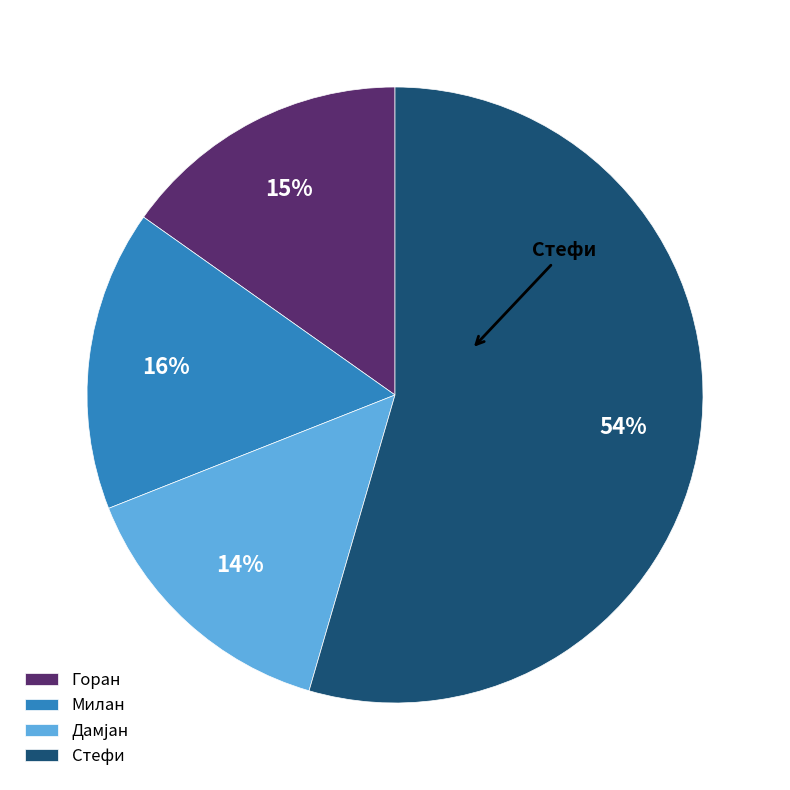

Between Стефи and Горан, which is larger?

Стефи